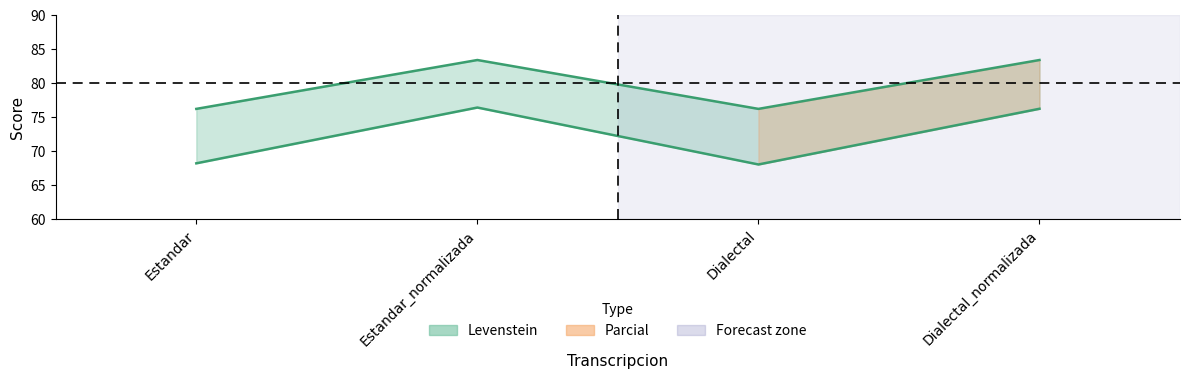

The Levenstein (line) series shows 117.9 at Dialectal_normalizada. True or false?

False